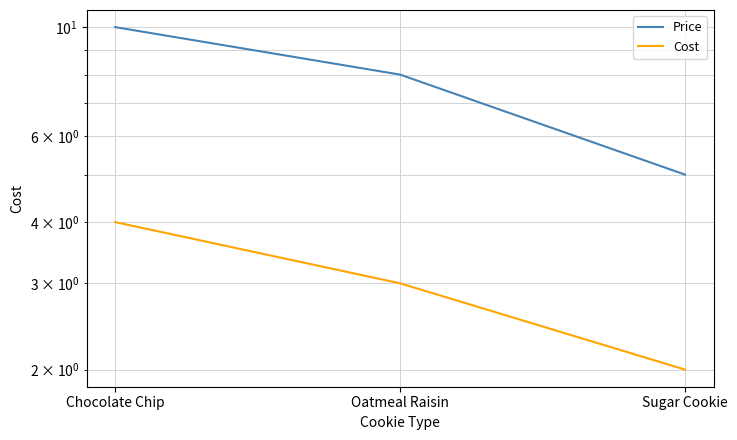

True or false: Price has a value of 8 at Oatmeal Raisin.

True